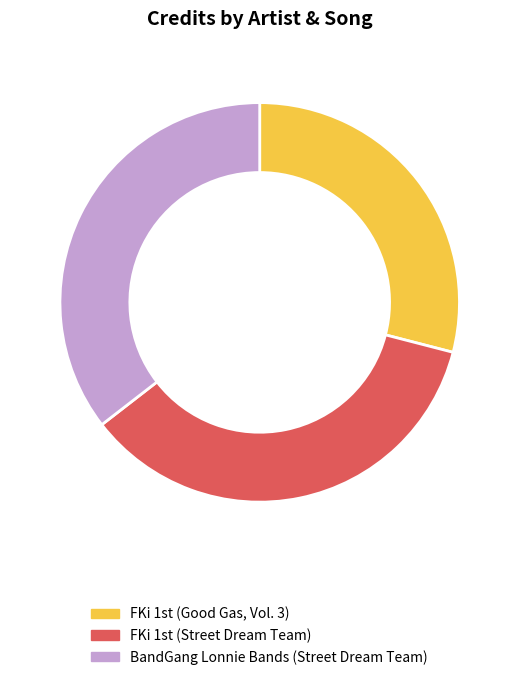

Which category has the smallest portion of the pie?

FKi 1st (Good Gas, Vol. 3)